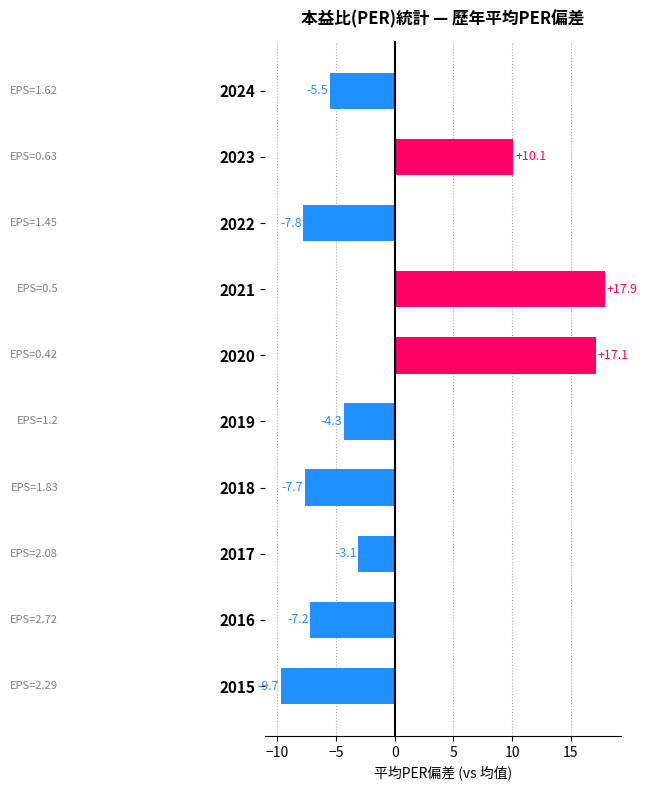

Where is the data nearest to the value 4?

2023